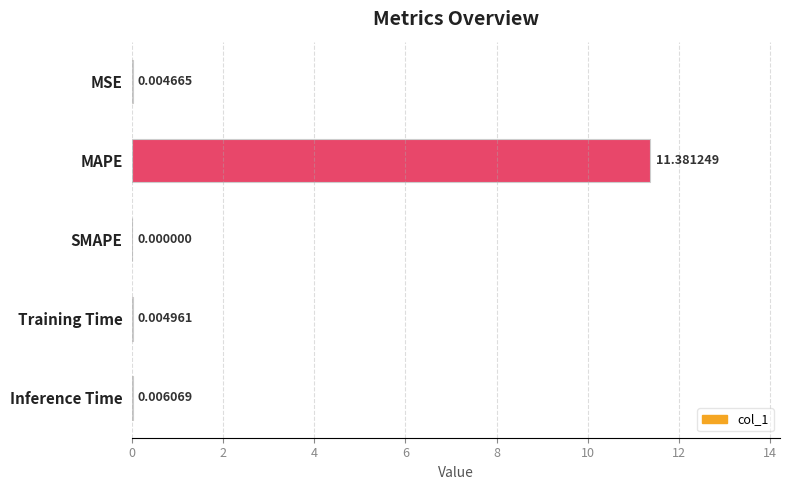

Which category has the highest value across all series?

MAPE